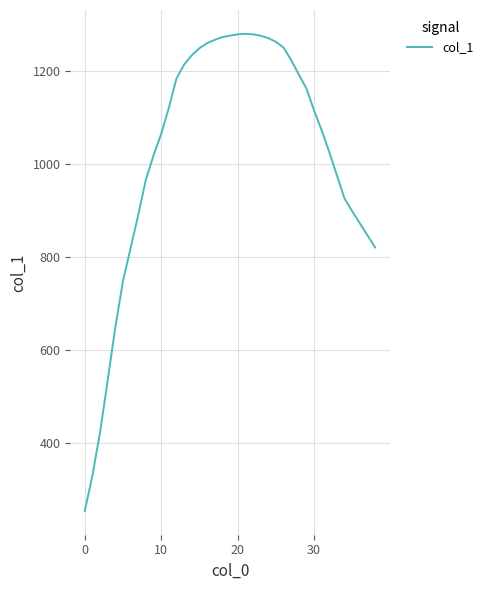

What is the minimum value shown in the chart?

254